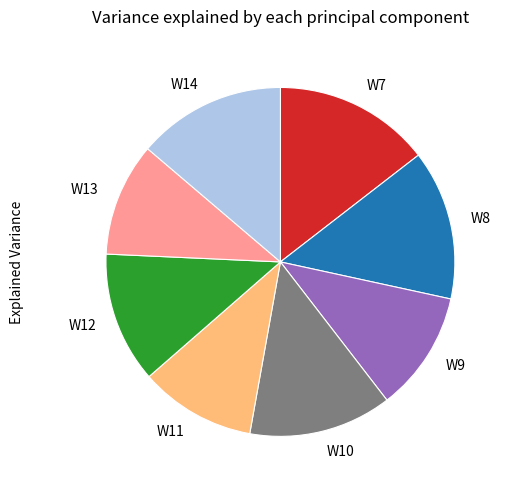

Does W11 represent more than half of the total?

No